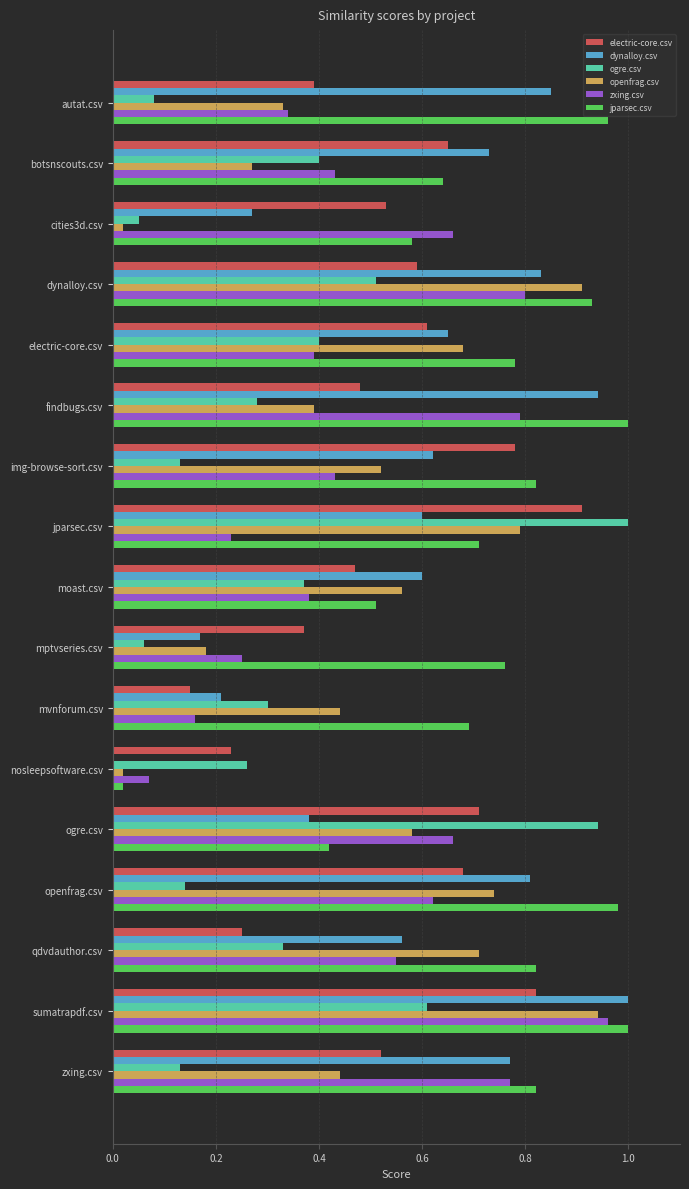

Which series changed the most between nosleepsoftware.csv and openfrag.csv?

jparsec.csv